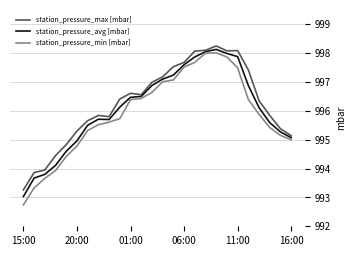

Which series has the largest range (max minus min)?

station_pressure_min [mbar]